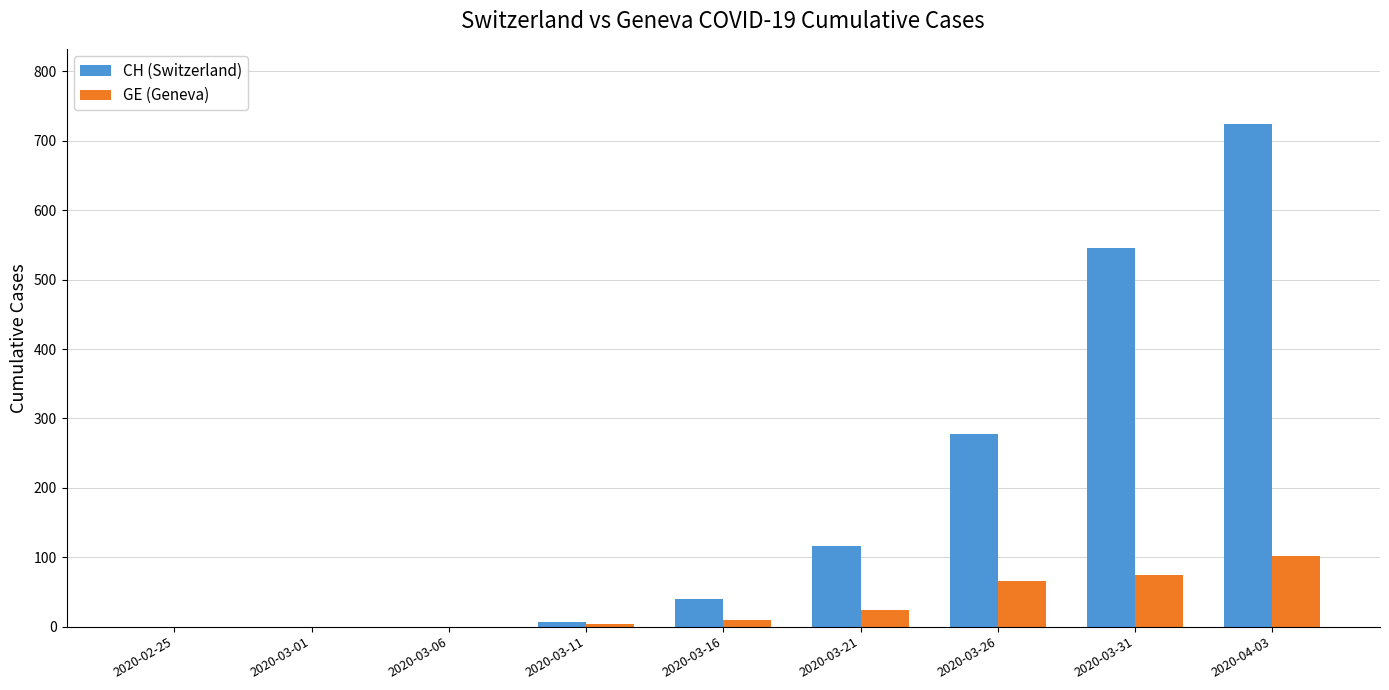

Where is CH (Switzerland) nearest to the value 362?

2020-03-26